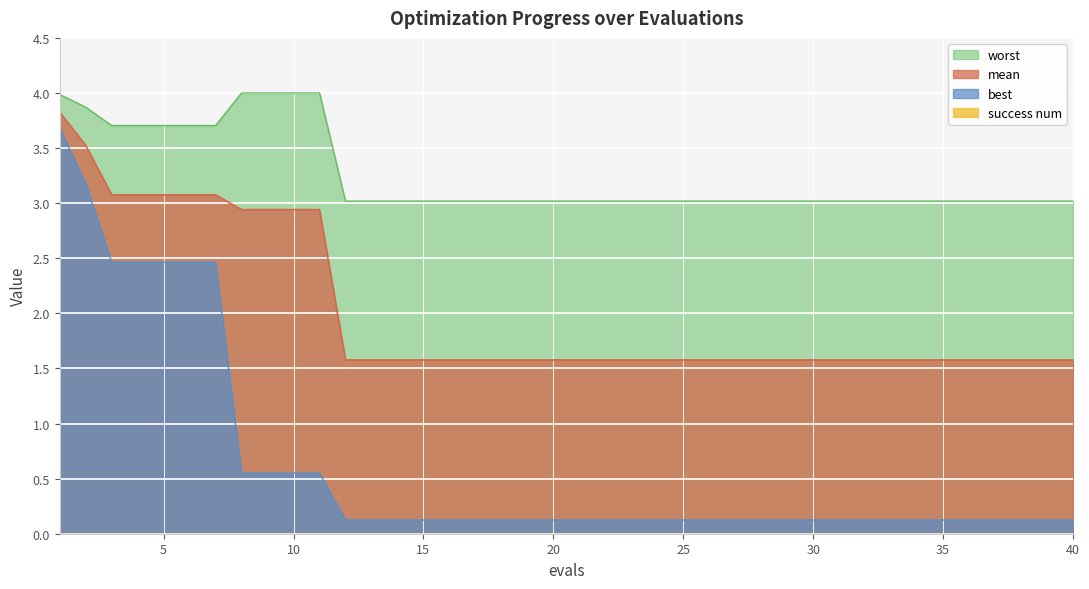

What is the average value of the worst series?

3.2